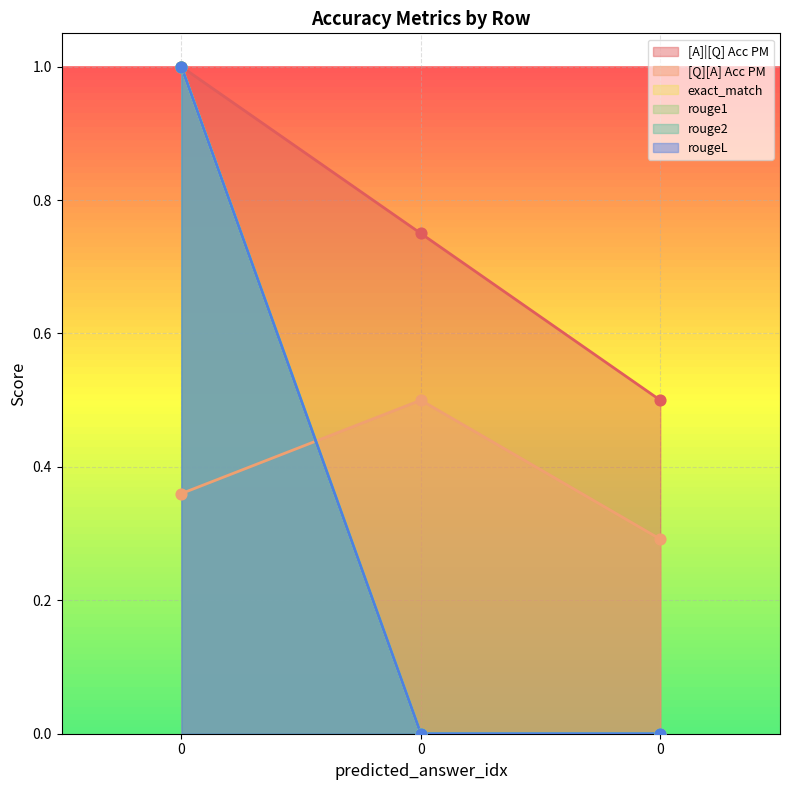

What is the total value across all series at 0?

5.4